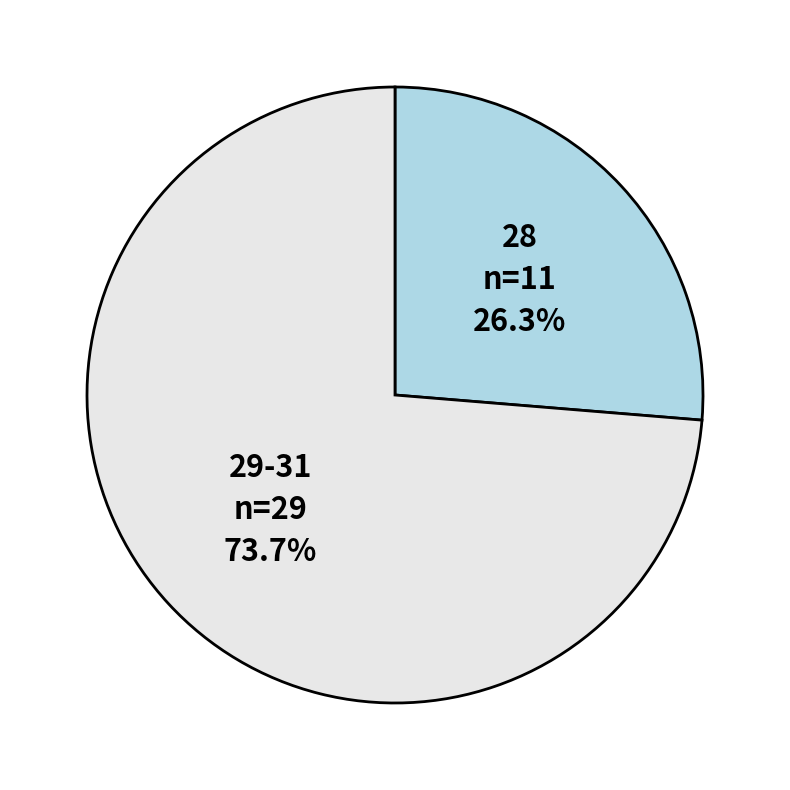

Which slice is the largest?

29-31